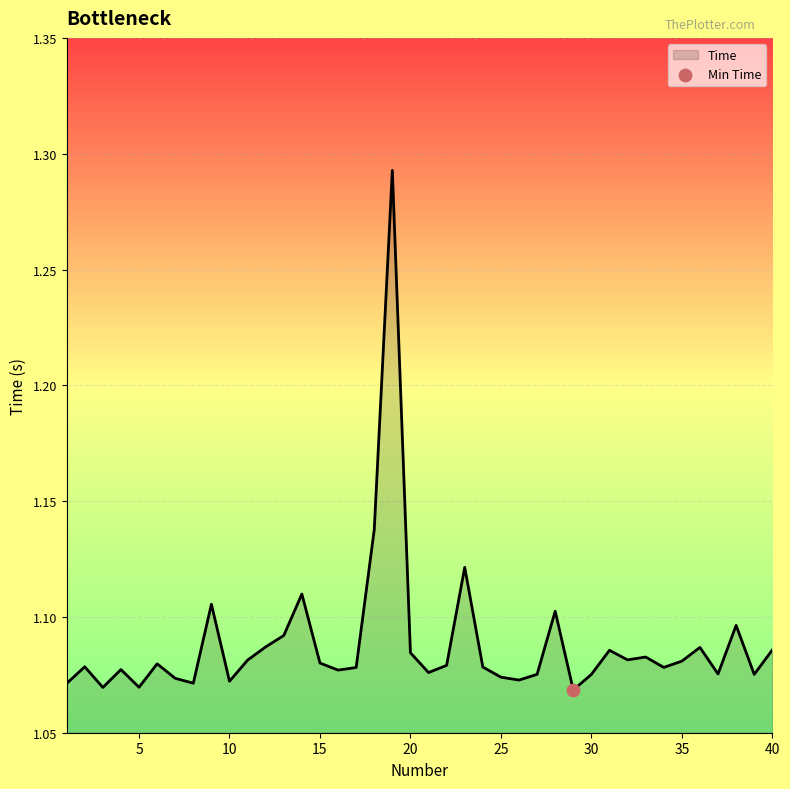

Does the chart have visible grid lines?

Yes